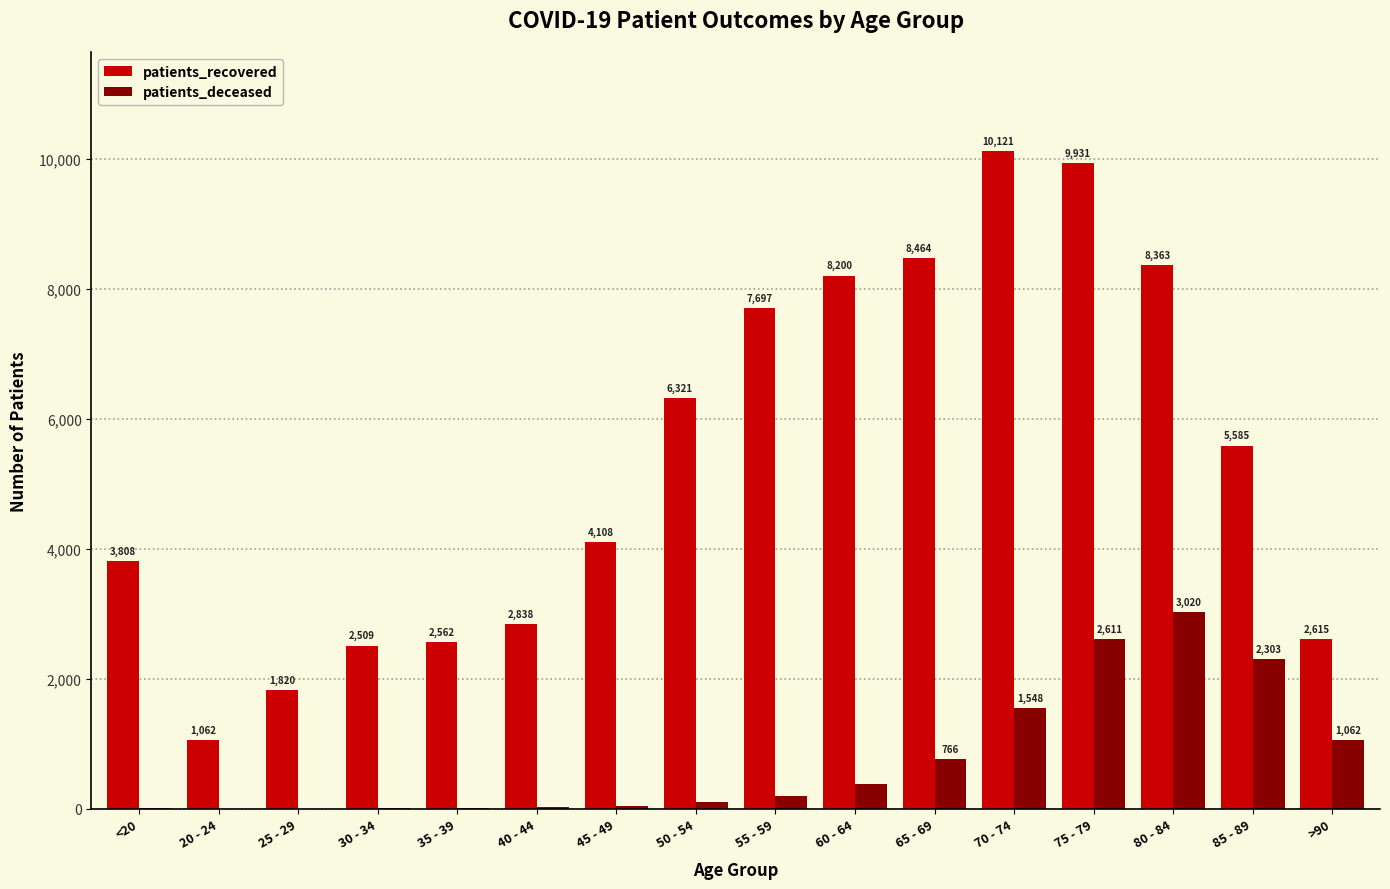

How many groups of bars are there?

16